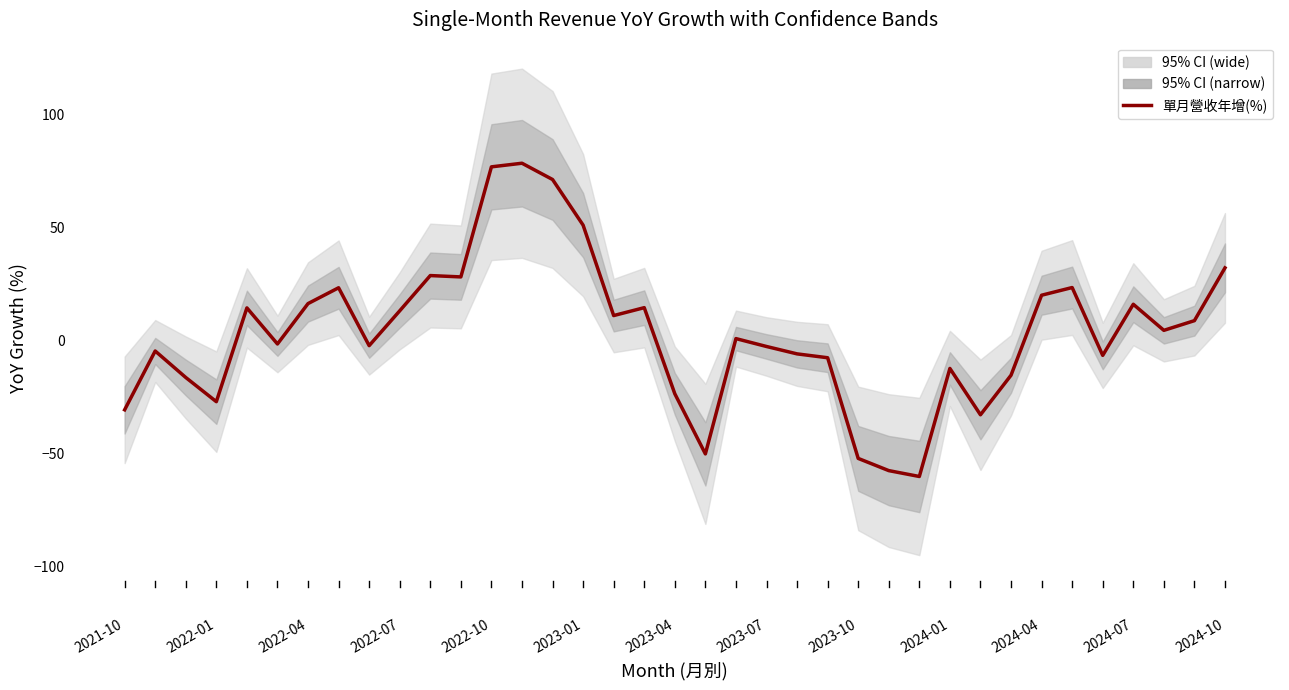

How many values are below 1?

18